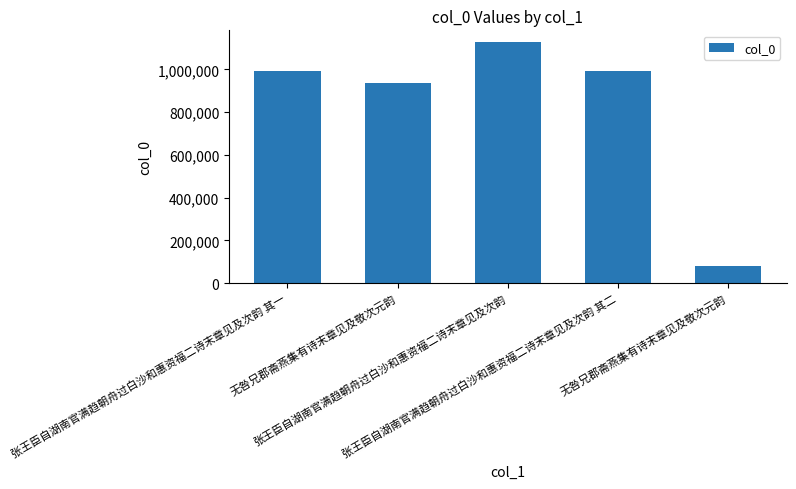

What is the label of the 2nd bar from the left?

无咎兄郡斋燕集有诗末章见及敬次元韵